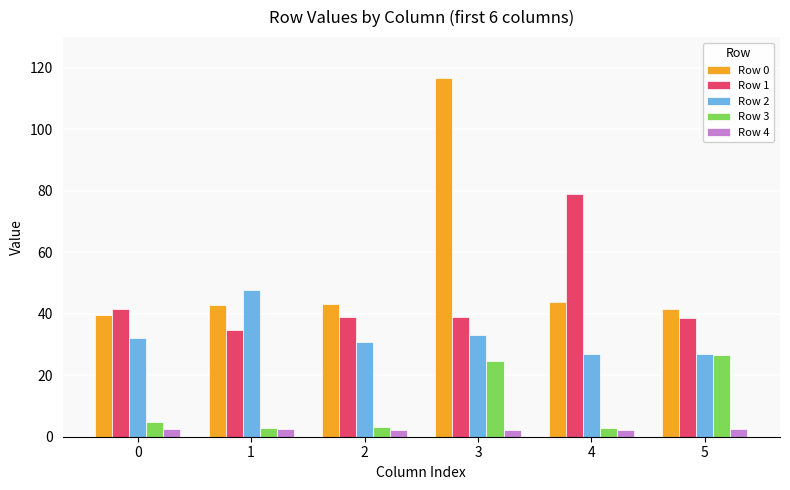

What is the maximum value shown in the chart?

116.6